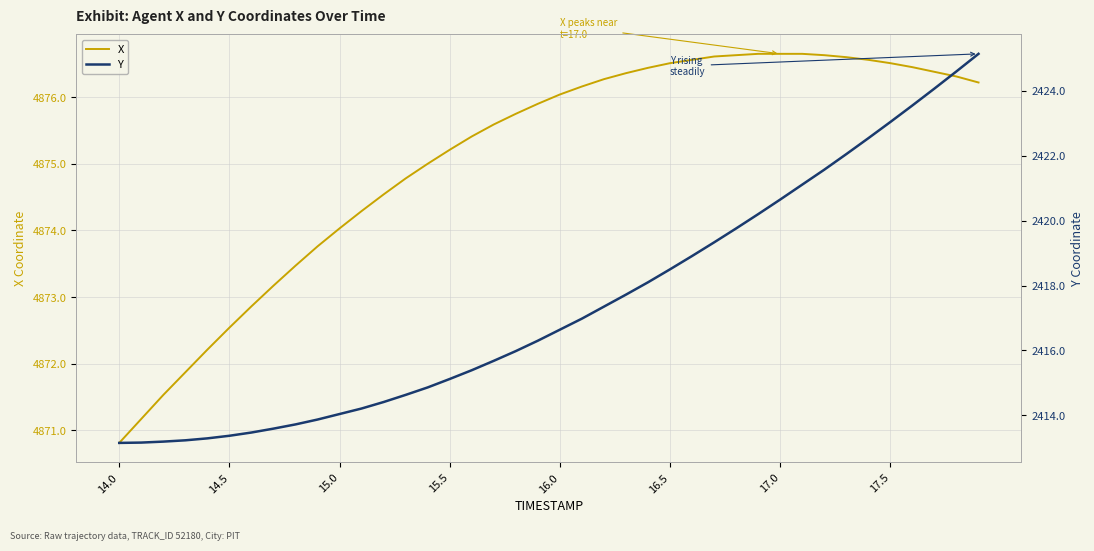

Which category has the lowest value in the X series?

14.0